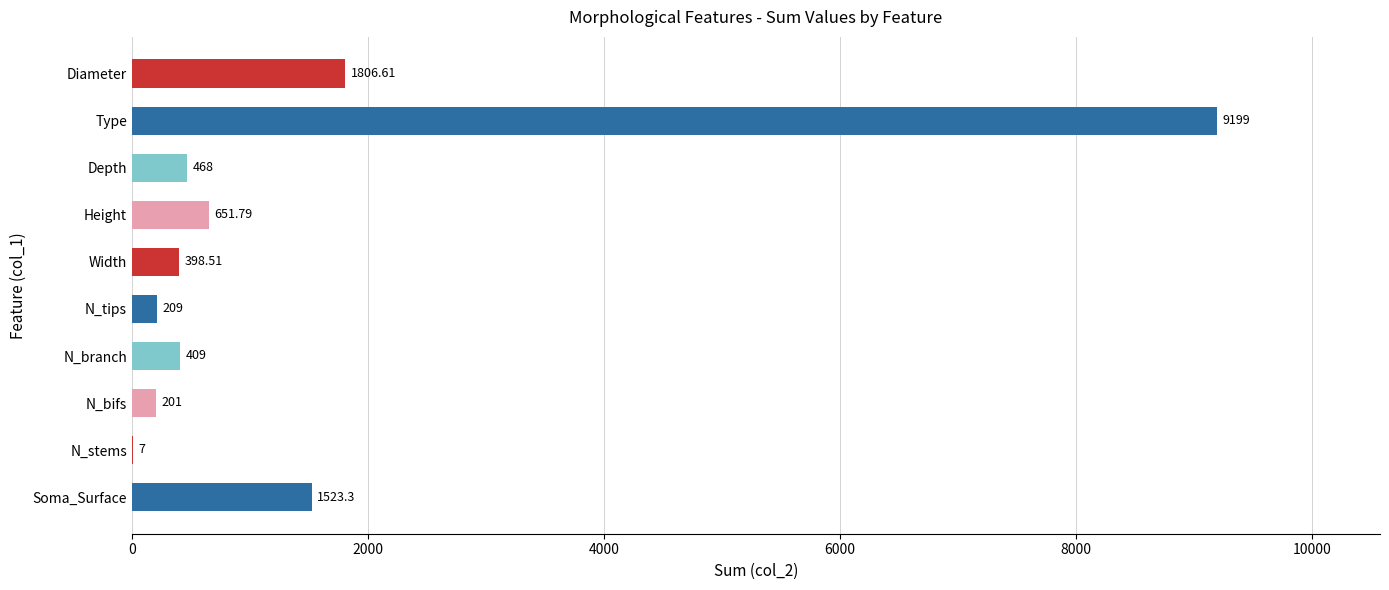

Which has a higher value, N_stems or Soma_Surface?

Soma_Surface